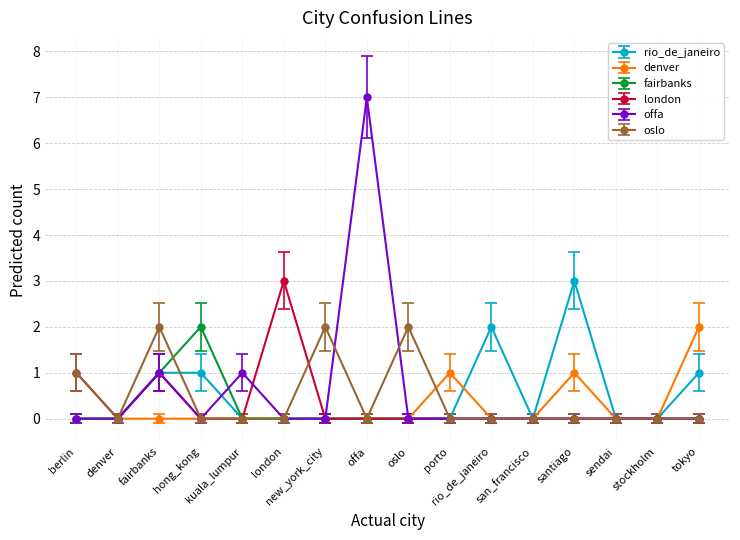

Which label corresponds to the largest value in the chart?

offa